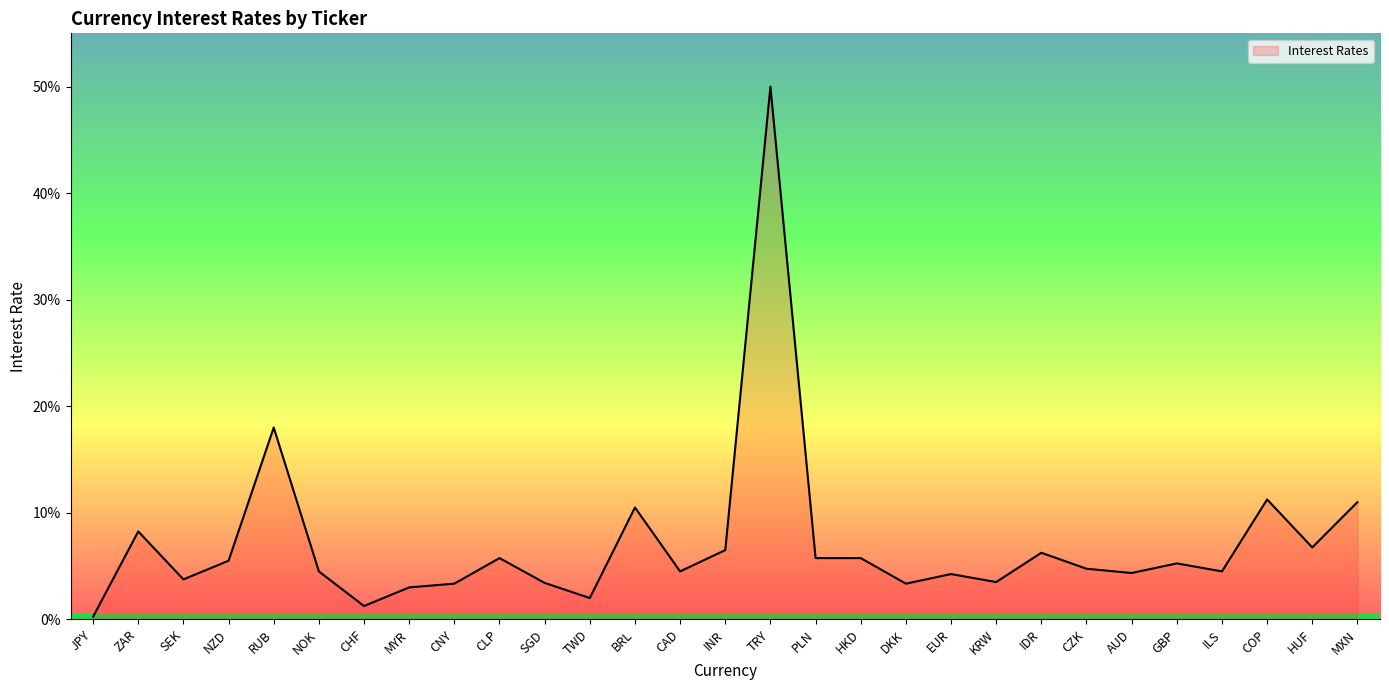

Where is the first local minimum?

SEK